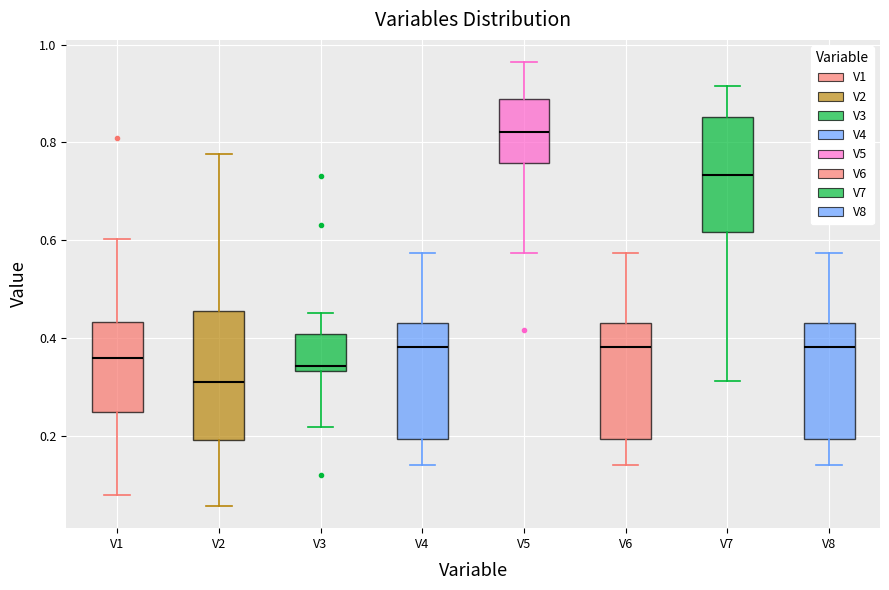

Which box's median line is the lowest?

V2